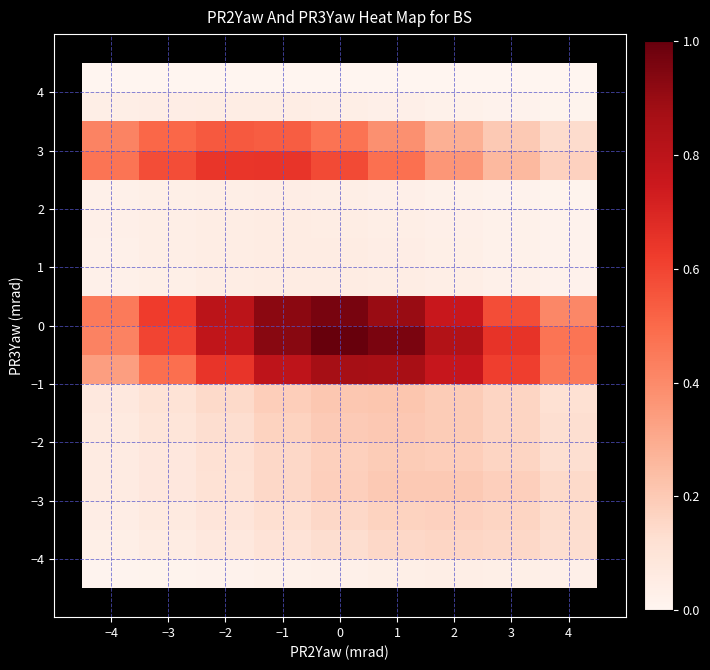

What is the total value across all series at −1?

5.0